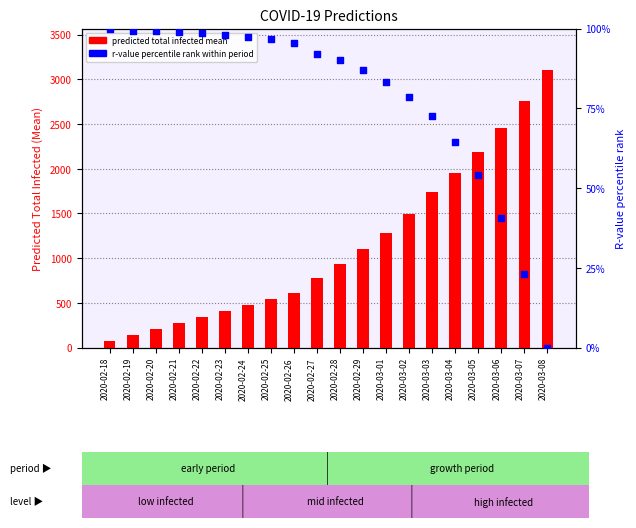

Which series contains the lowest Y value?

r values mean